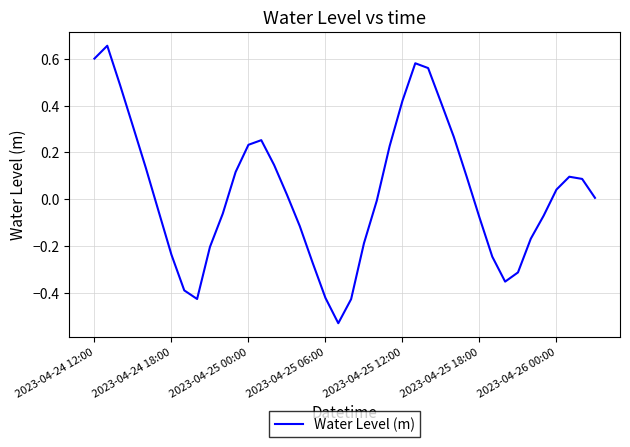

How many lines are shown in the chart?

1